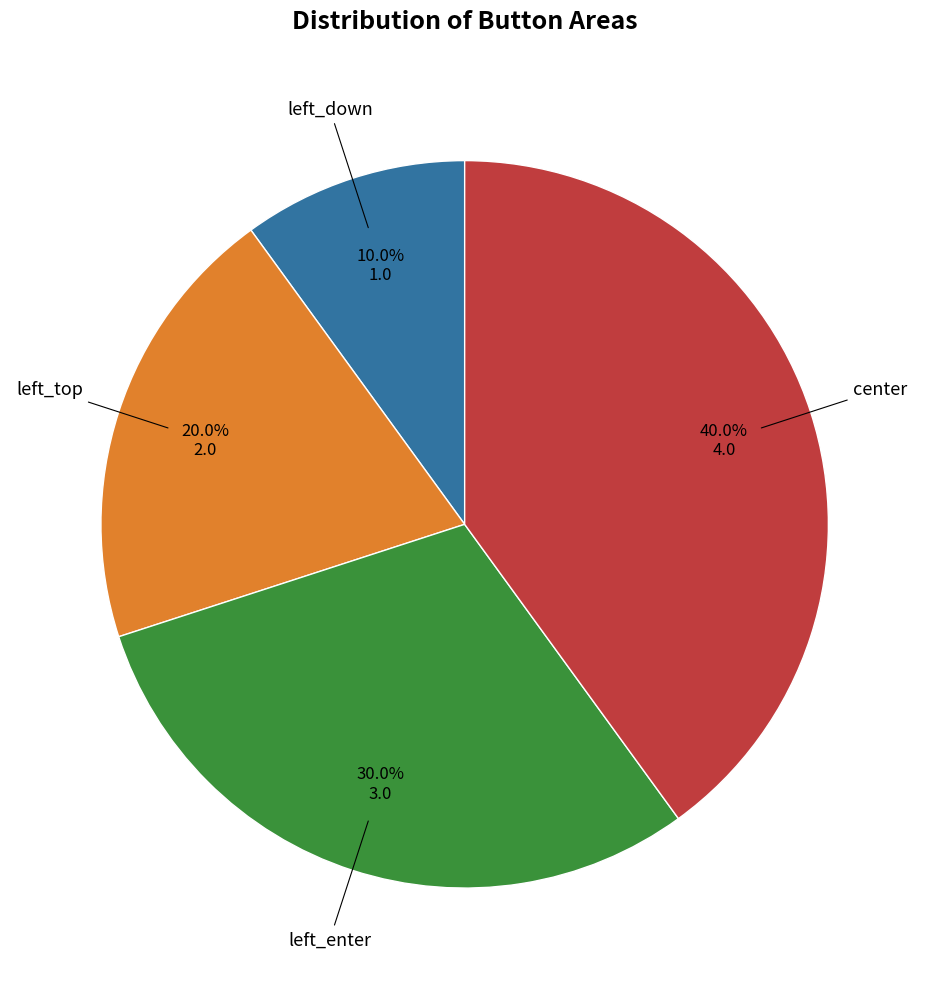

The left_top slice represents 20% of the pie. True or false?

True